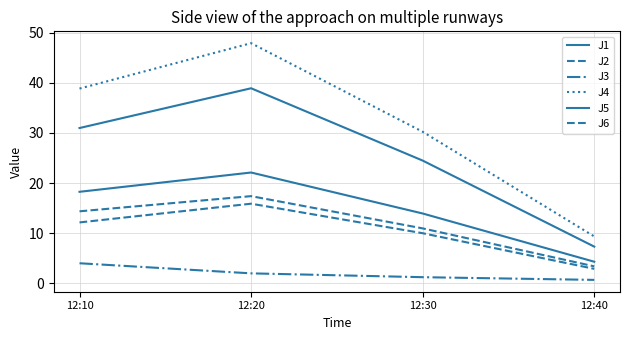

What is the sum of all J4 values?

126.3